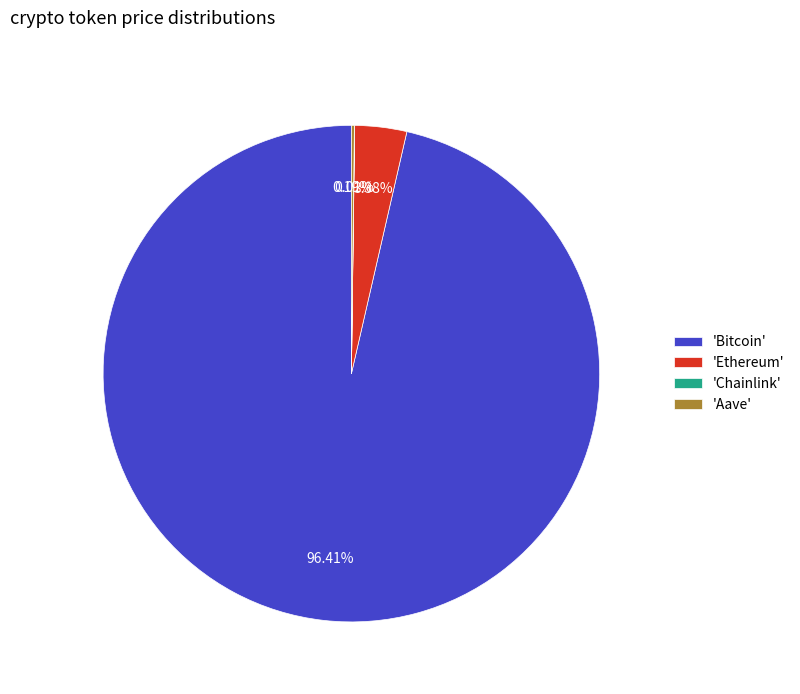

What is the largest slice in the pie chart?

'Bitcoin'